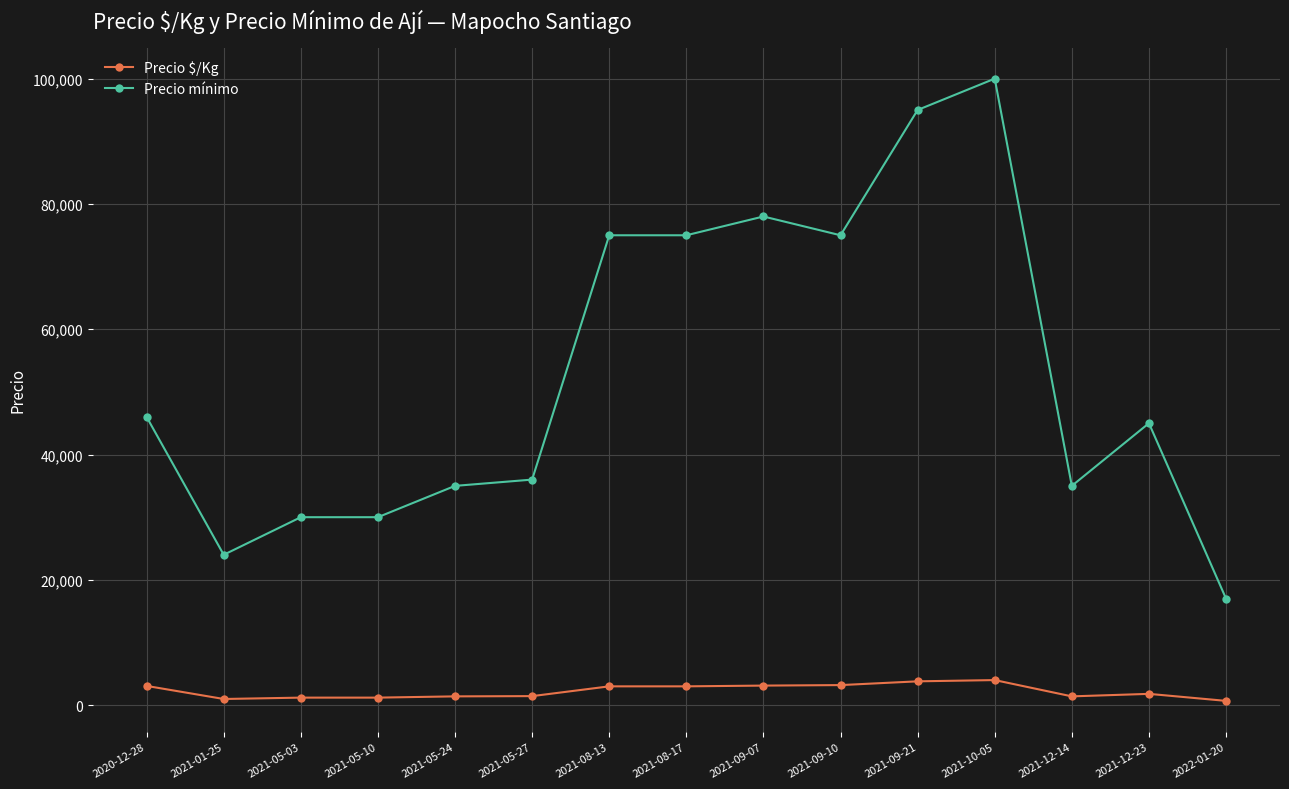

At which label does Precio mínimo first exceed 45000?

2020-12-28